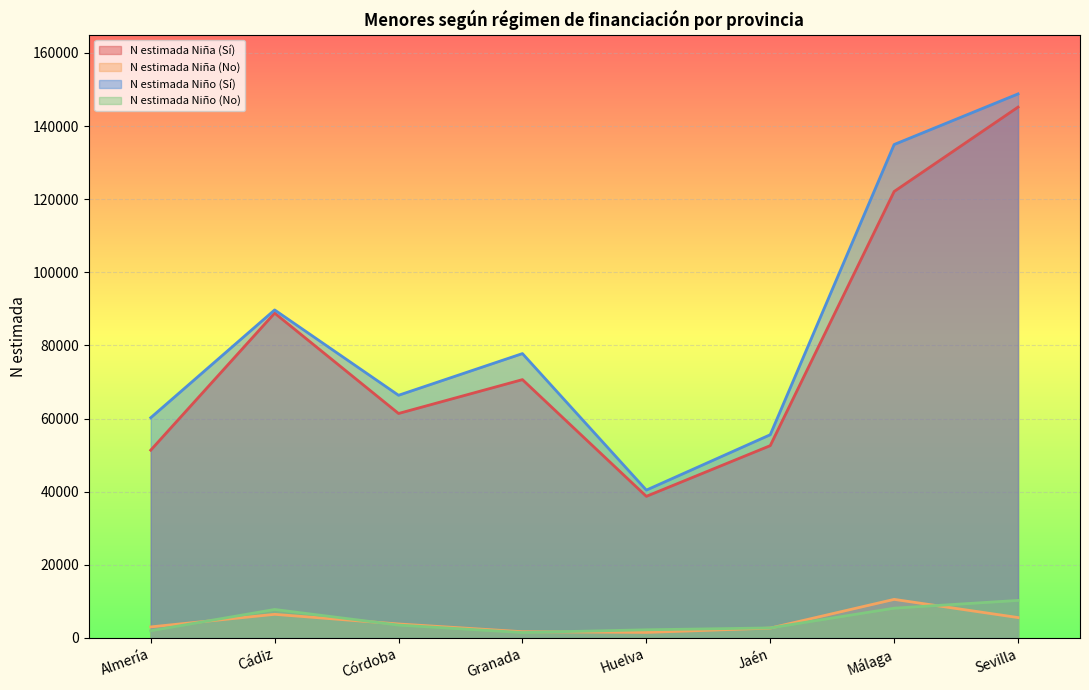

How many interior local valleys does the N estimada Niño (No) series have?

1